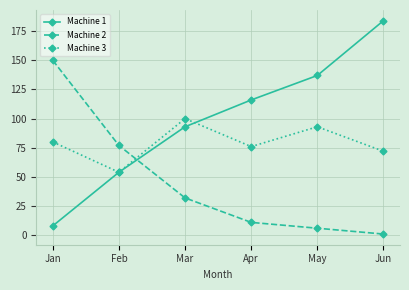

How many lines are shown in the chart?

3